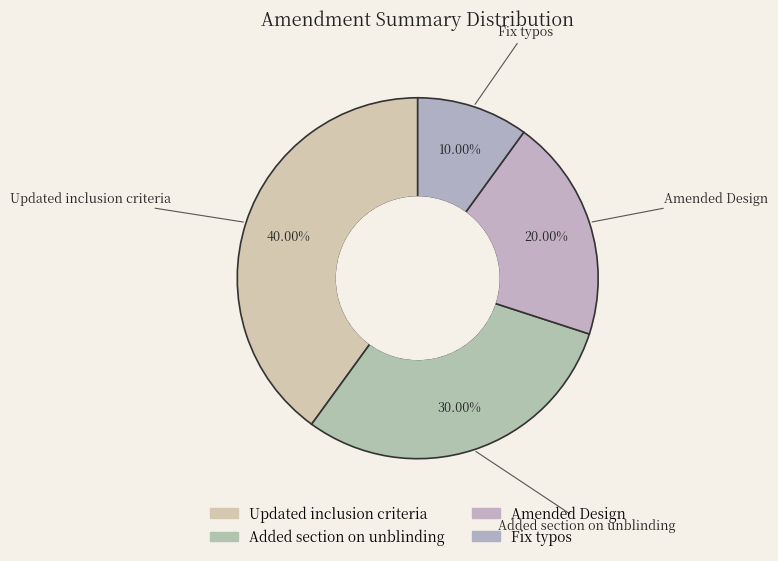

Do Added section on unblinding and Fix typos together represent more than half of the pie?

No